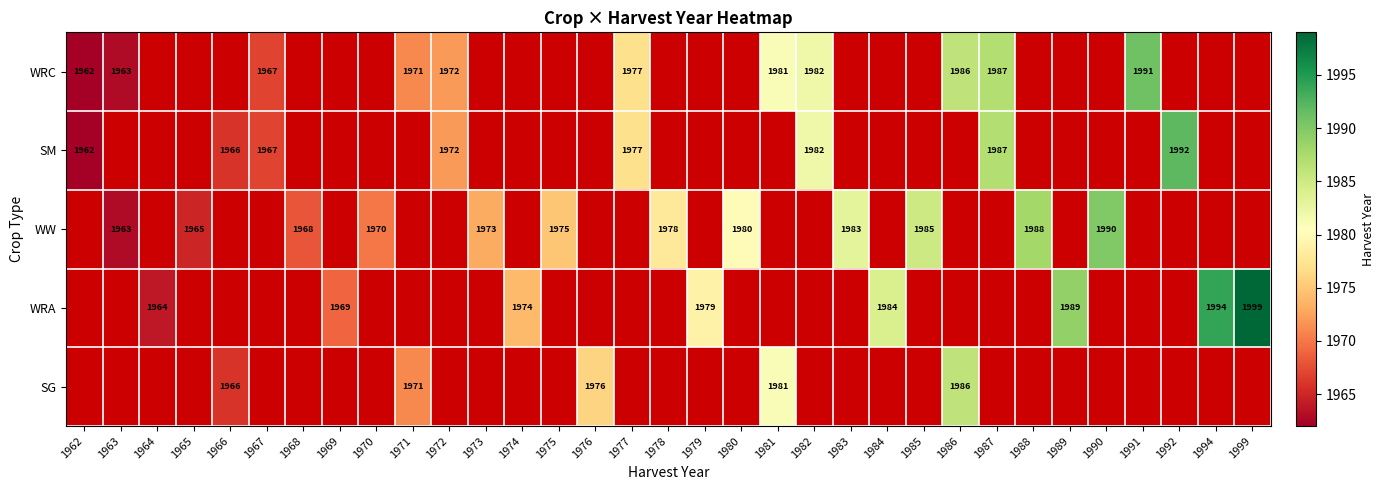

True or false: WRA has a value of 1989 at 1989.

True